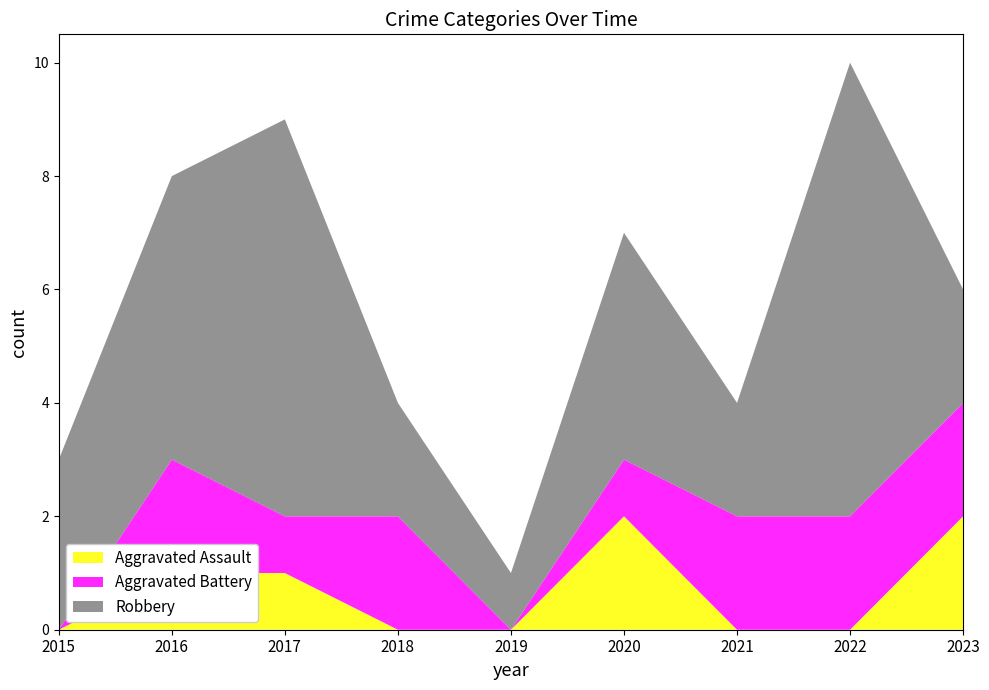

Reading right to left, transcribe all the data shown in this chart.

Aggravated Assault: 2023=2	2022=0	2021=0	2020=2	2019=0	2018=0	2017=1	2016=1	2015=0
Aggravated Battery: 2023=2	2022=2	2021=2	2020=1	2019=0	2018=2	2017=1	2016=2	2015=0
Robbery: 2023=2	2022=8	2021=2	2020=4	2019=1	2018=2	2017=7	2016=5	2015=3